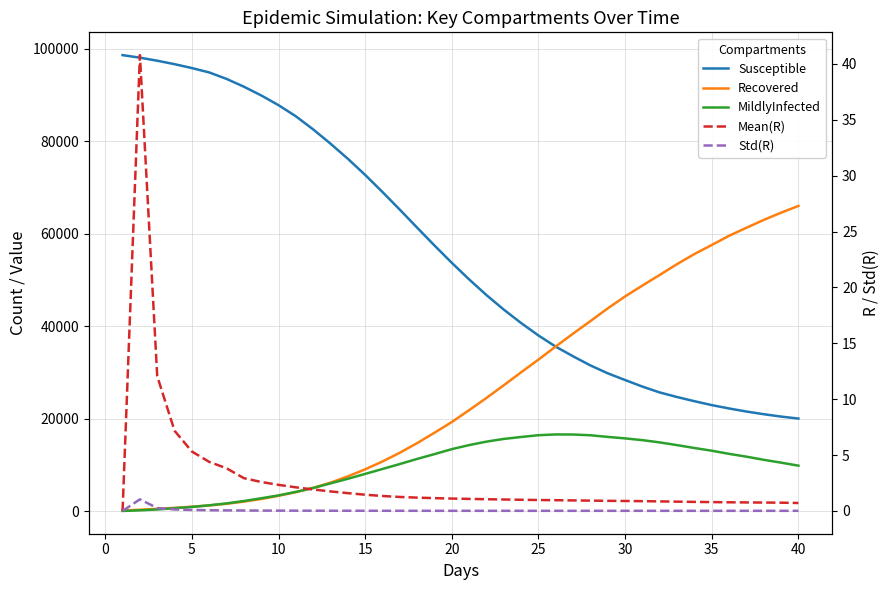

Count the number of data series in this chart.

5